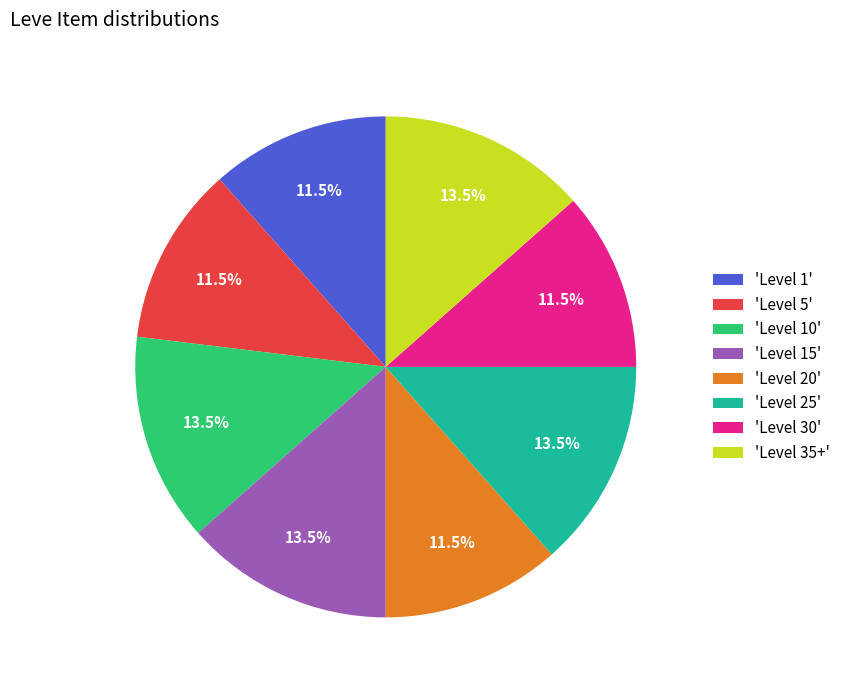

Does any single category account for the majority?

No